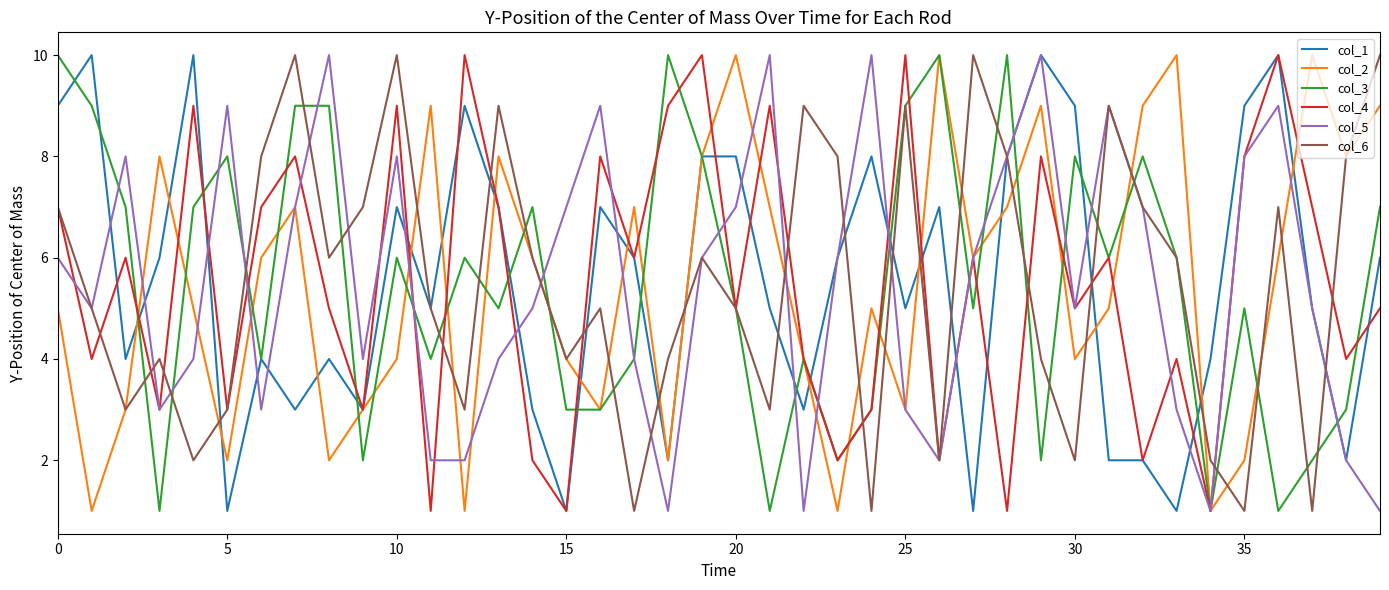

What is the maximum value shown in the chart?

10